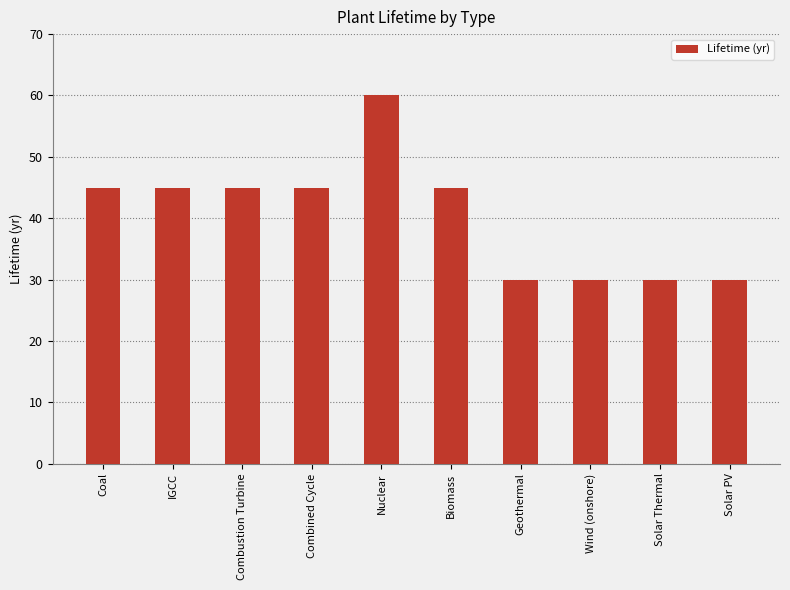

What is the label of the 1st bar from the right?

Solar PV